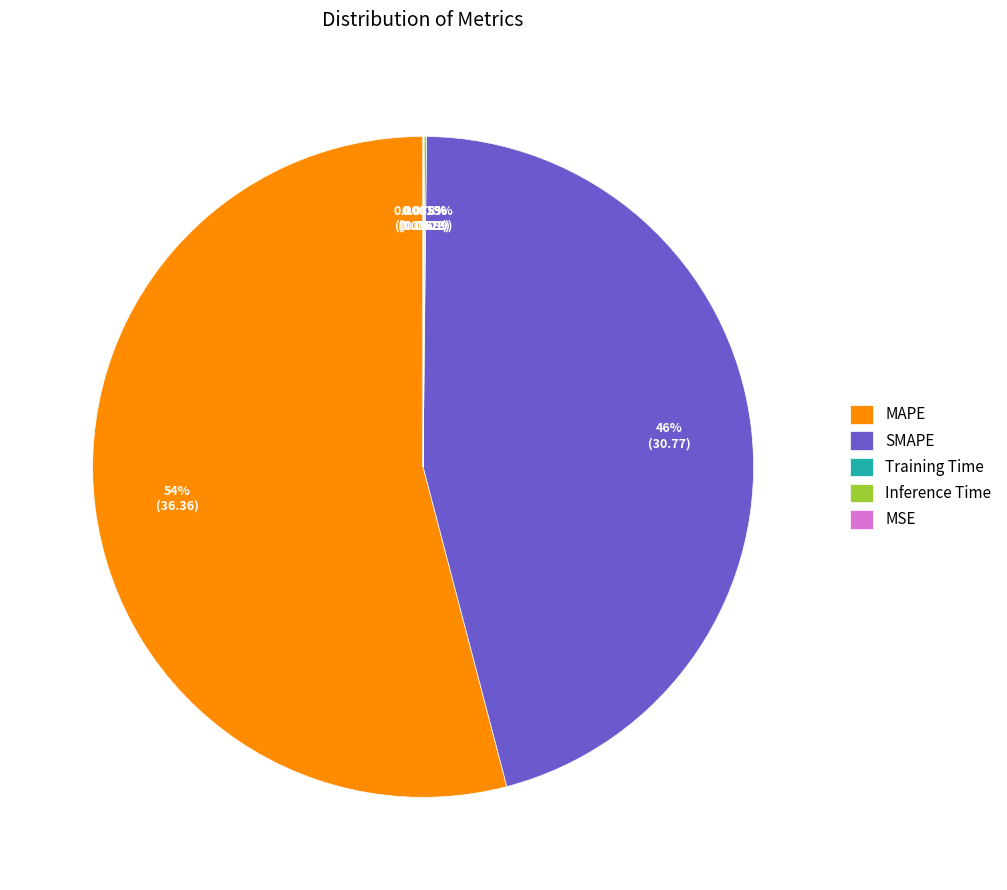

Which slice is the largest?

MAPE